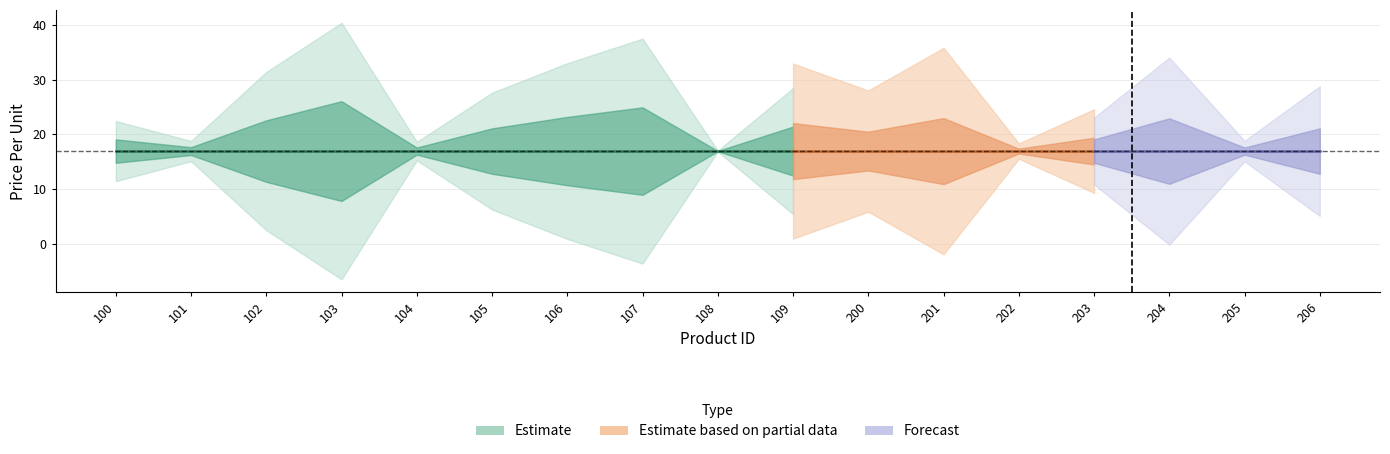

How many lines are shown in the chart?

1